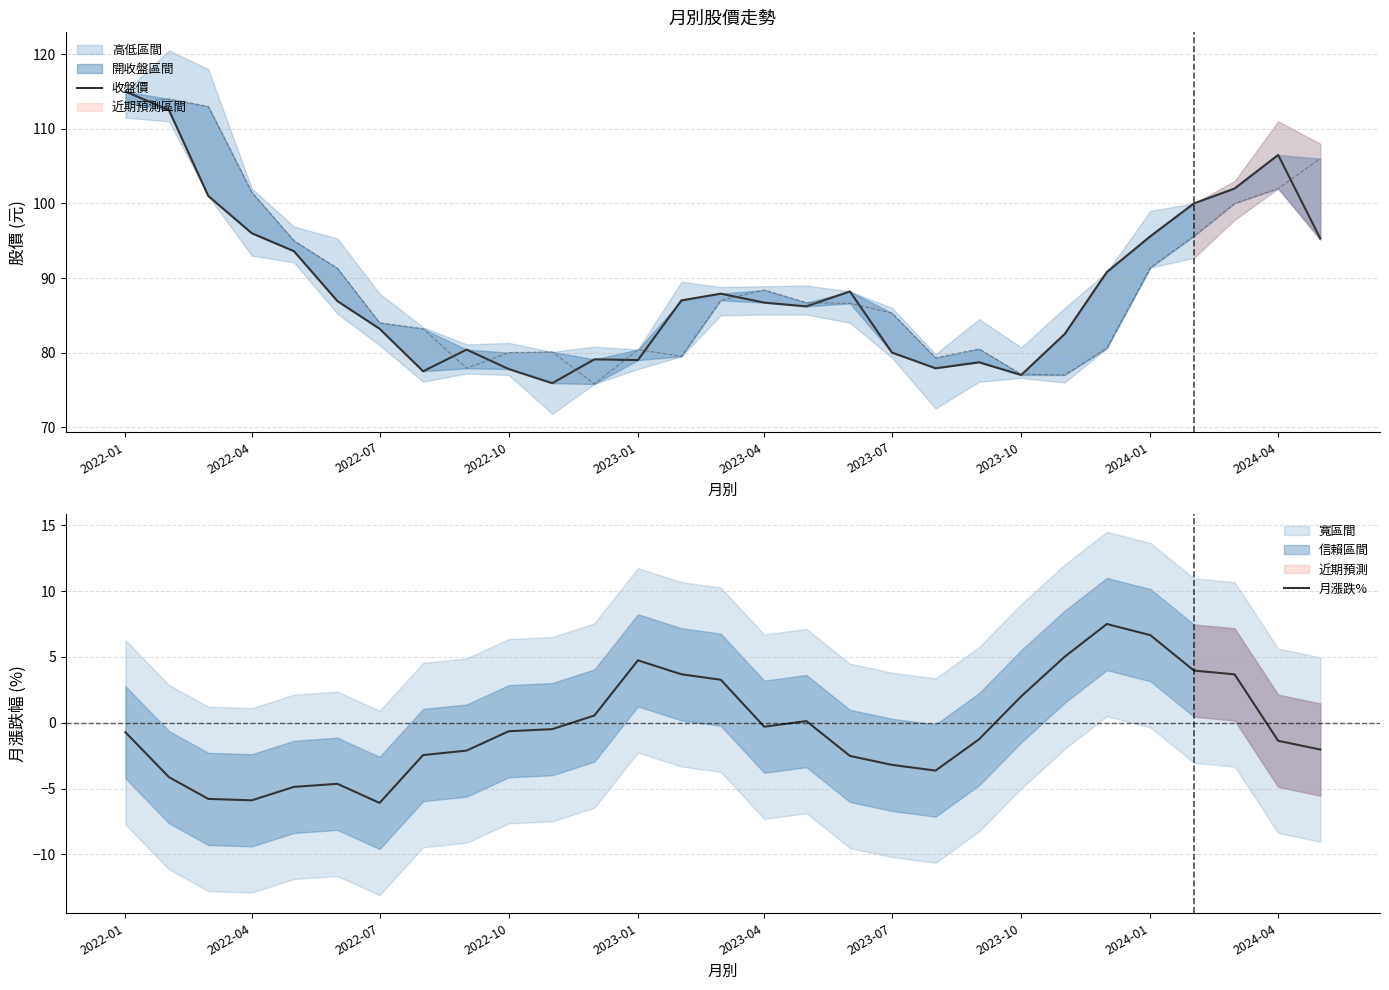

What is the approximate value of 月漲跌% at 2022-10?

-0.6